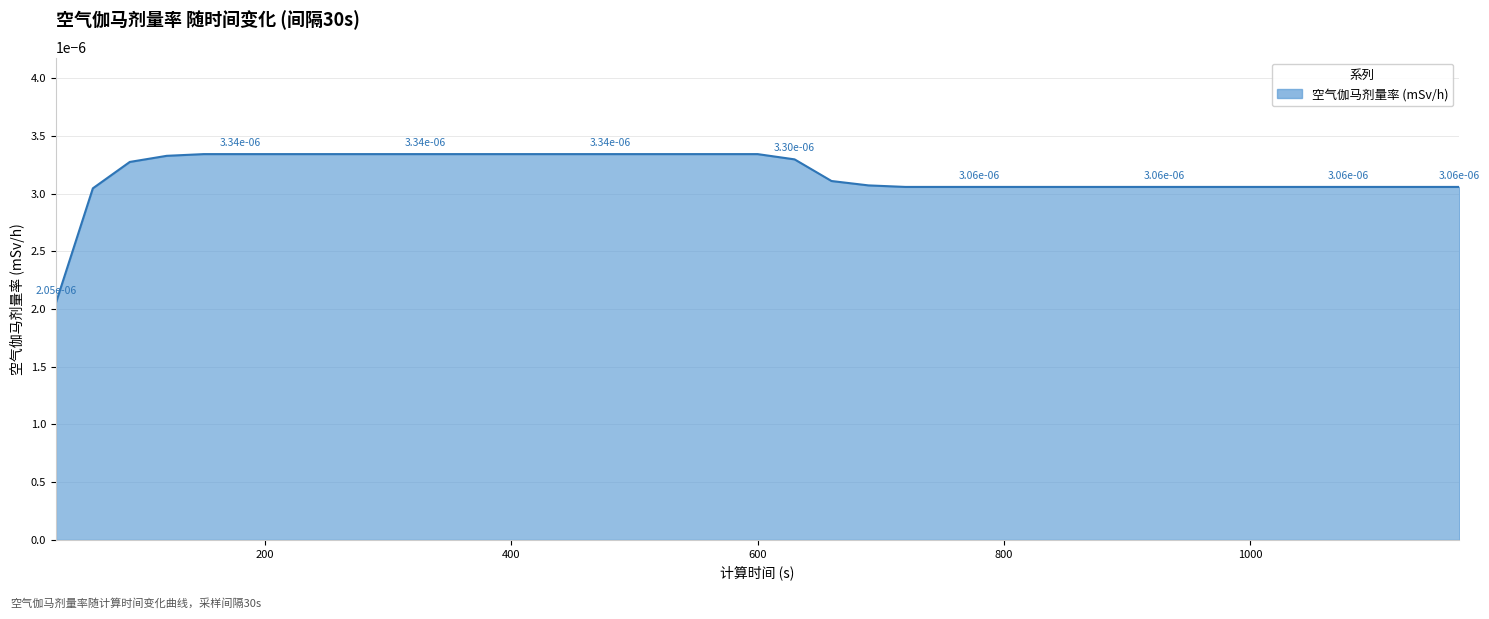

How many lines are shown in the chart?

1